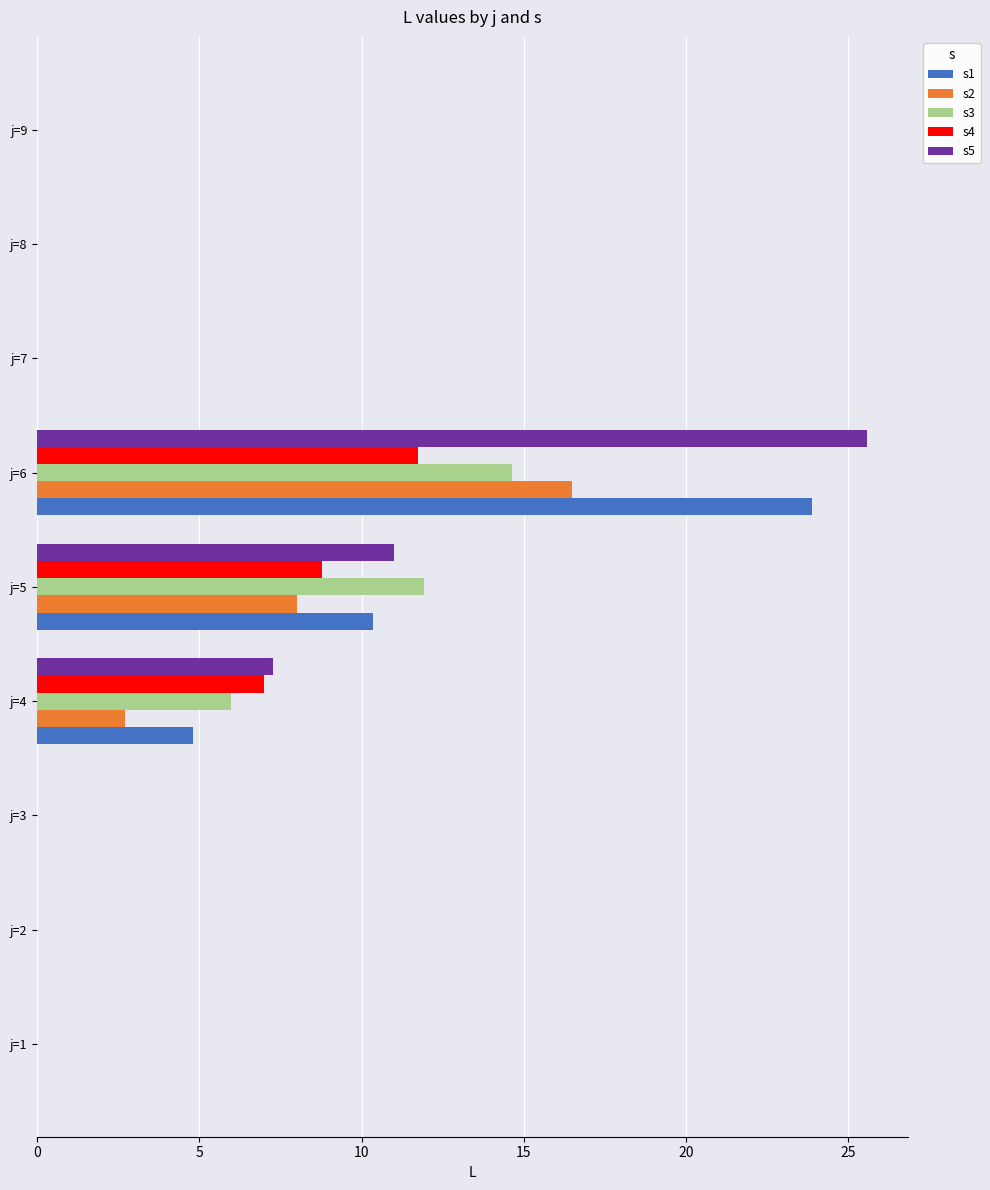

Count the number of data series in this chart.

5